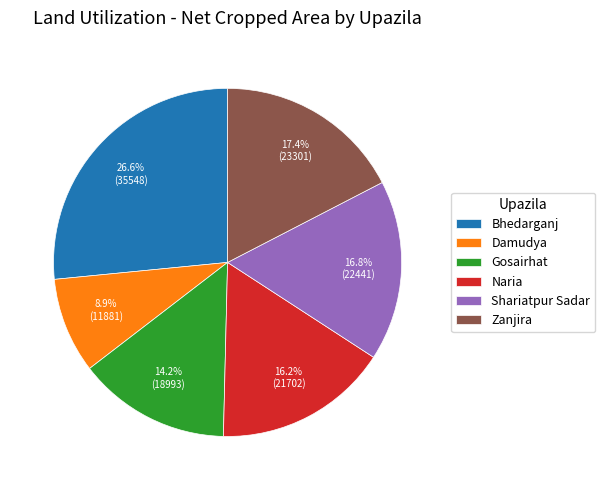

Is there a majority slice in this chart?

No